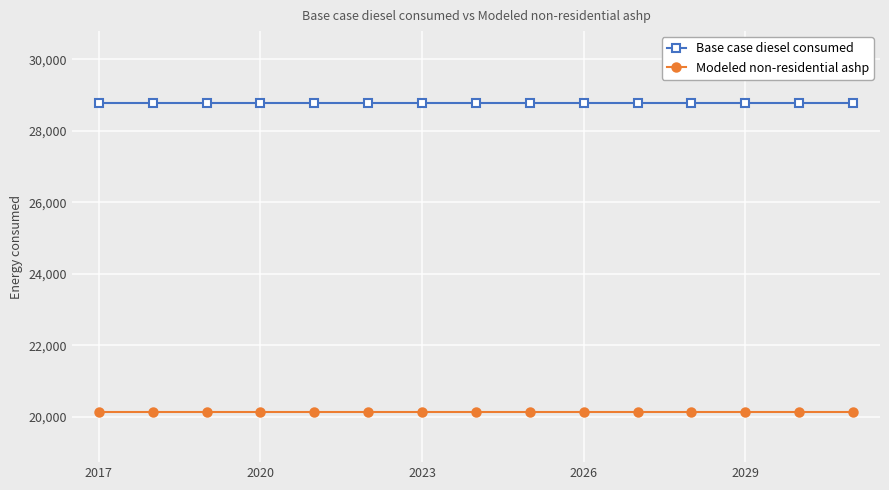

What is the sum of all Base case diesel consumed values?

431566.0